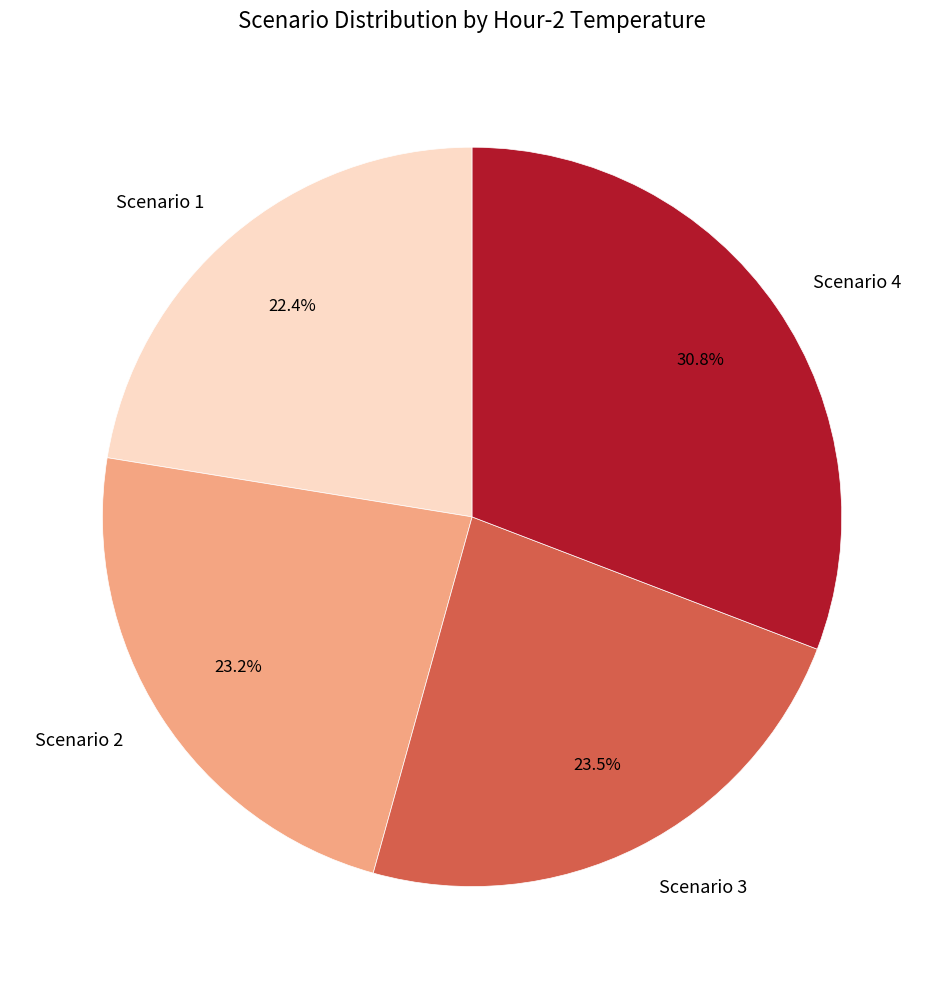

How many slices are in this pie chart?

4